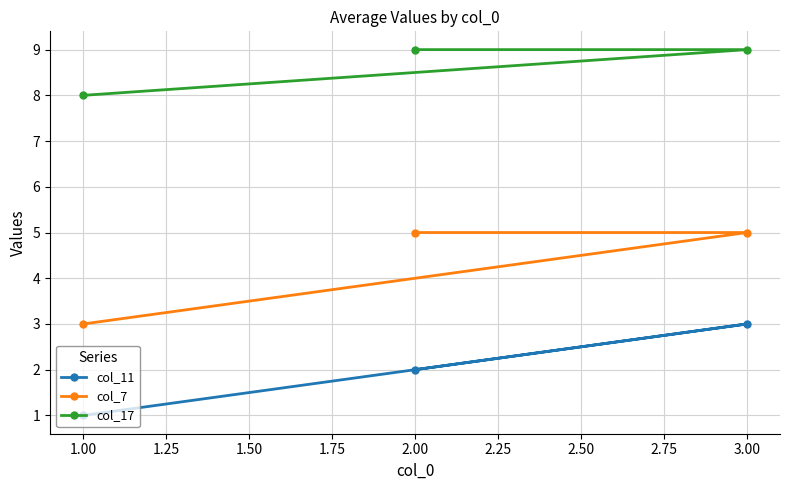

What is the total value across all series at 2.00?

16